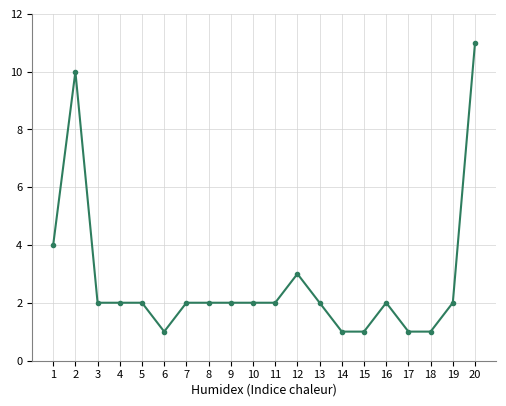

At which label is the value closest to 6?

1